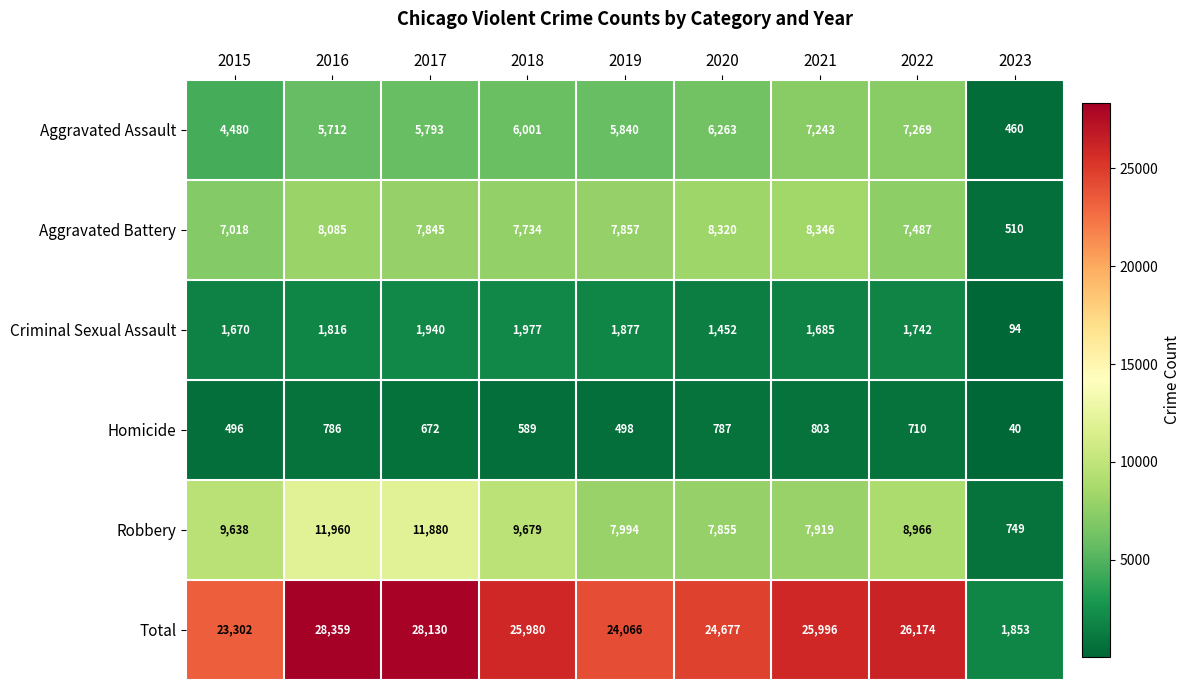

Read the Aggravated Assault value at 2021, to the nearest 100.

7200